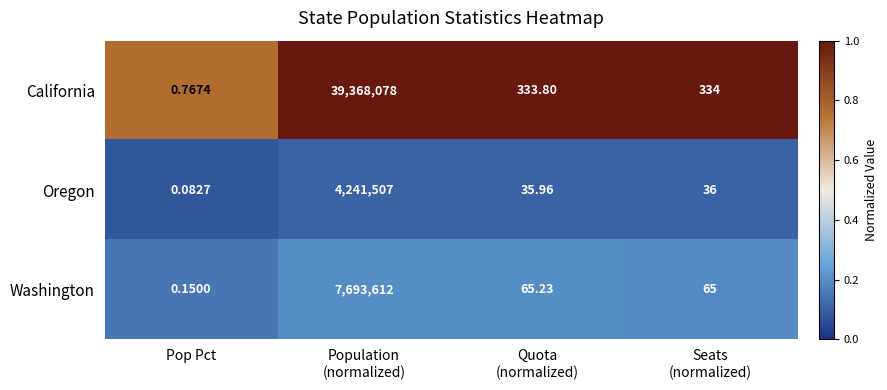

Rank the series by their maximum value, from highest to lowest.

California, Washington, Oregon